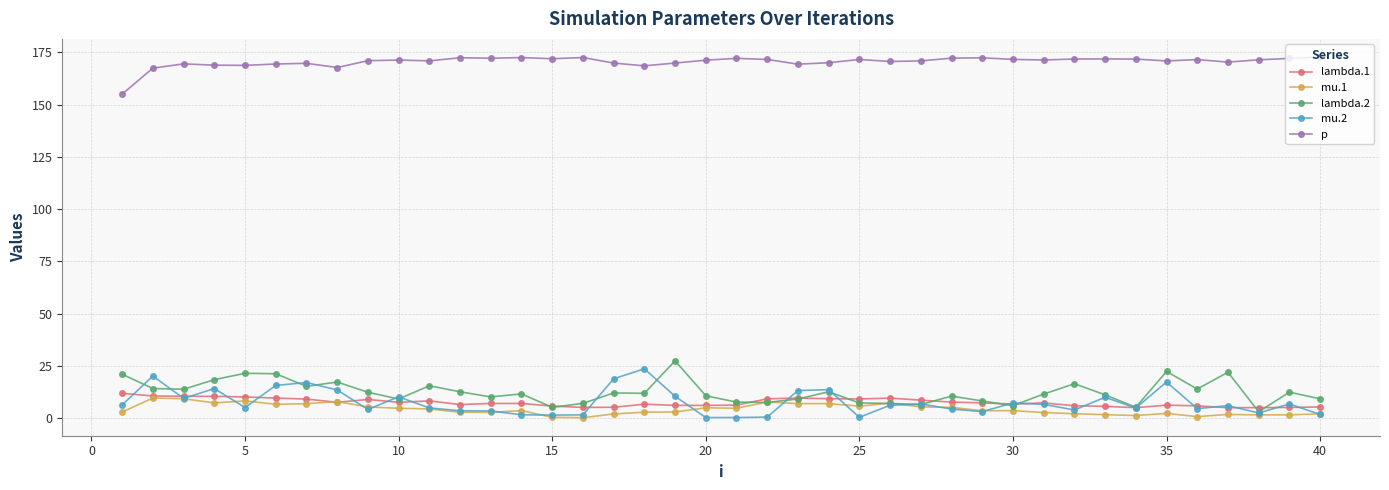

Is this an area chart (filled region under the line)?

No